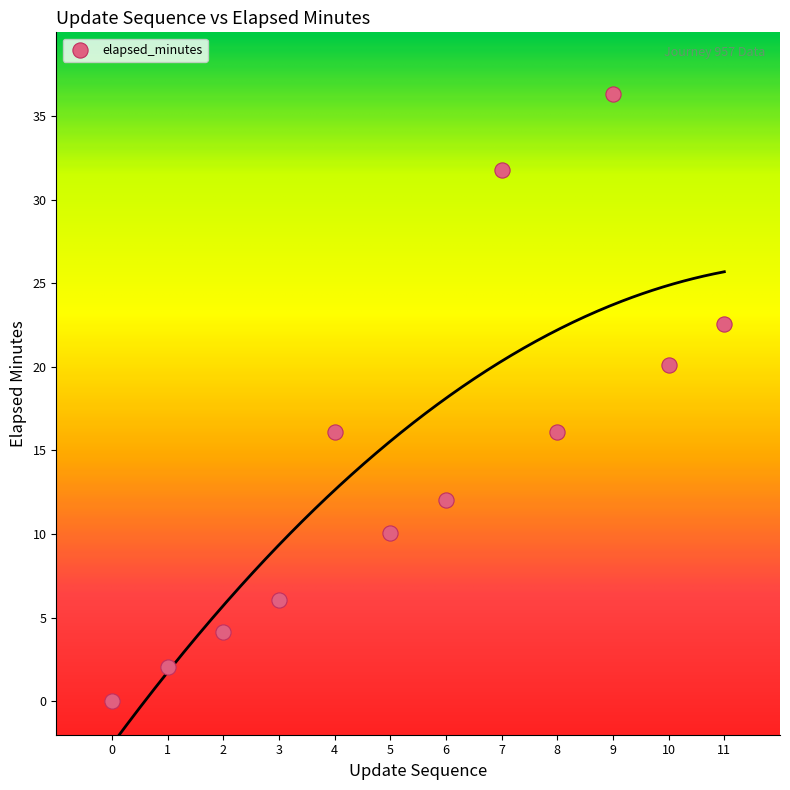

What is the range of Y values (max minus min)?

36.3